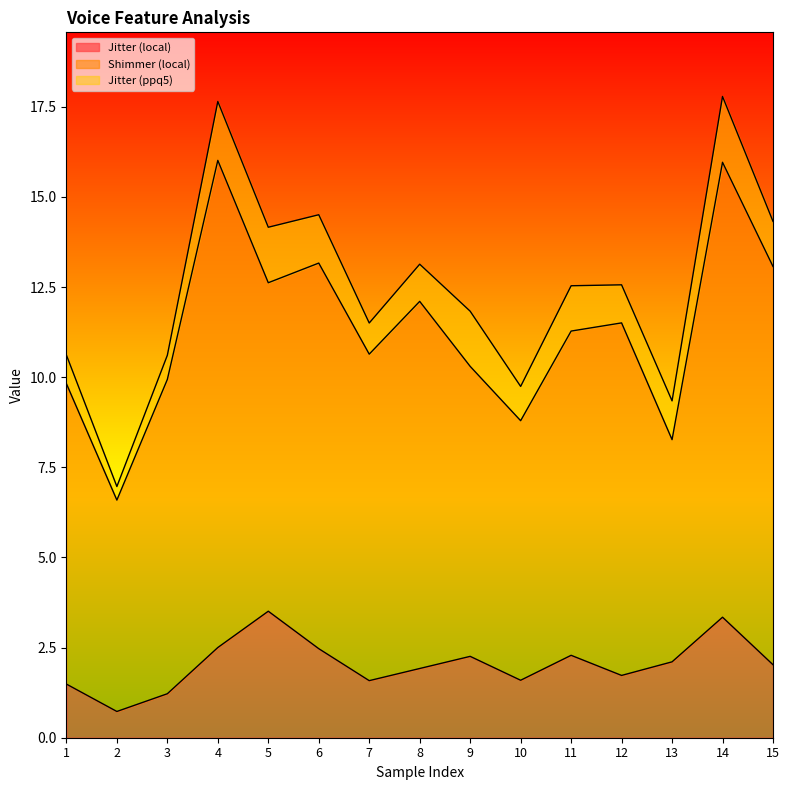

How many lines are shown in the chart?

3